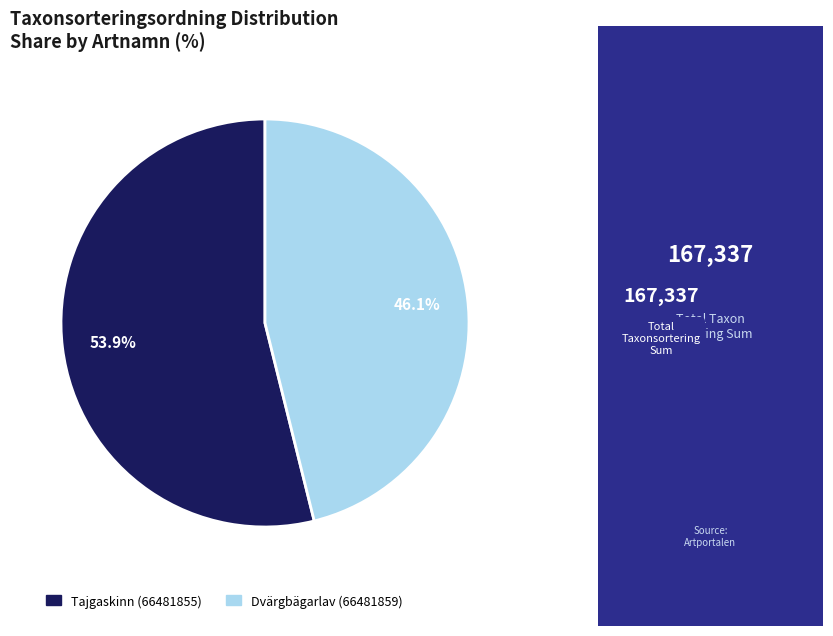

Which has a higher value, Dvärgbägarlav (66481859) or Tajgaskinn (66481855)?

Tajgaskinn (66481855)